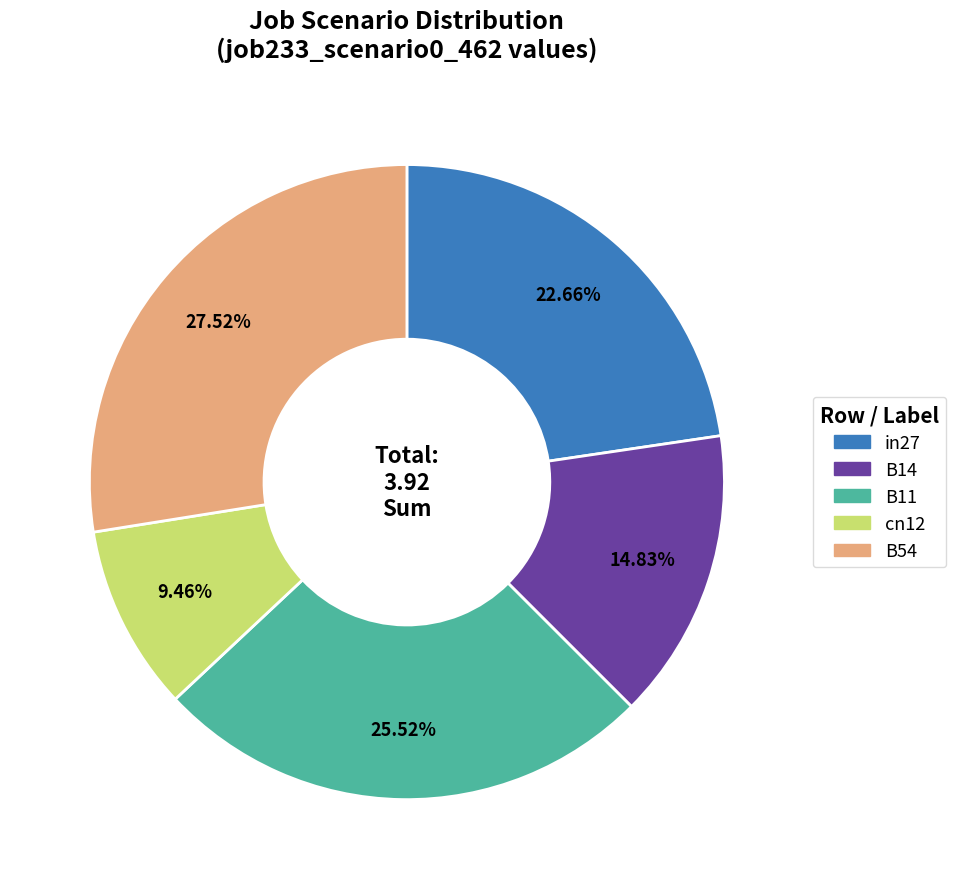

To the nearest percent, what is the average slice percentage?

20%